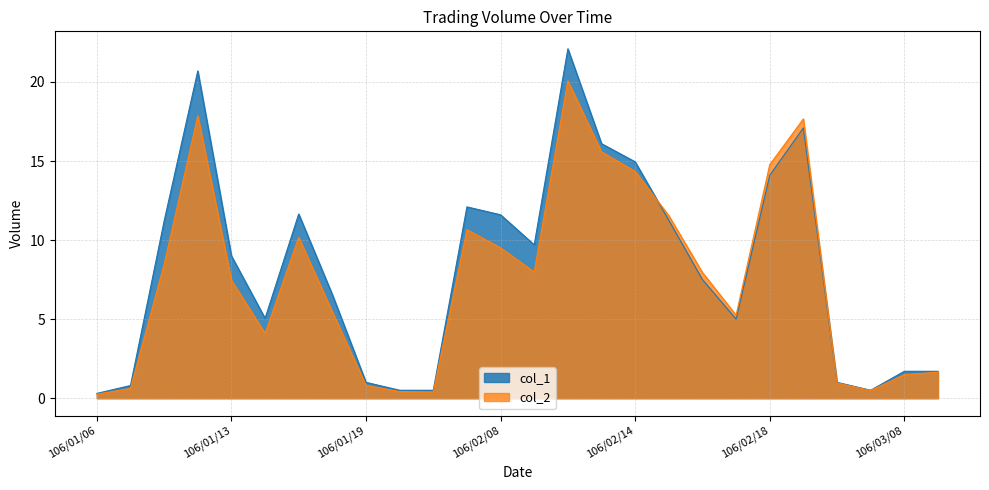

Reading left to right, transcribe all the data shown in this chart.

col_1: 106/01/06=0.3	106/01/10=0.8	106/01/11=11.2	106/01/12=20.7	106/01/13=9.0	106/01/16=5.0	106/01/17=11.7	106/01/18=6.5	106/01/19=1.0	106/01/20=0.5	106/02/06=0.5	106/02/07=12.1	106/02/08=11.6	106/02/09=9.7	106/02/10=22.1	106/02/13=16.1	106/02/14=14.9	106/02/15=11.2	106/02/16=7.5	106/02/17=5.0	106/02/18=14.1	106/02/20=17.1	106/02/21=1.0	106/02/22=0.5	106/03/08=1.7	106/03/09=1.7
col_2: 106/01/06=0.2	106/01/10=0.6	106/01/11=8.5	106/01/12=17.9	106/01/13=7.5	106/01/16=4.1	106/01/17=10.2	106/01/18=5.5	106/01/19=0.8	106/01/20=0.4	106/02/06=0.4	106/02/07=10.7	106/02/08=9.5	106/02/09=8.0	106/02/10=20.1	106/02/13=15.6	106/02/14=14.3	106/02/15=11.5	106/02/16=8.0	106/02/17=5.2	106/02/18=14.8	106/02/20=17.7	106/02/21=1.0	106/02/22=0.5	106/03/08=1.5	106/03/09=1.6